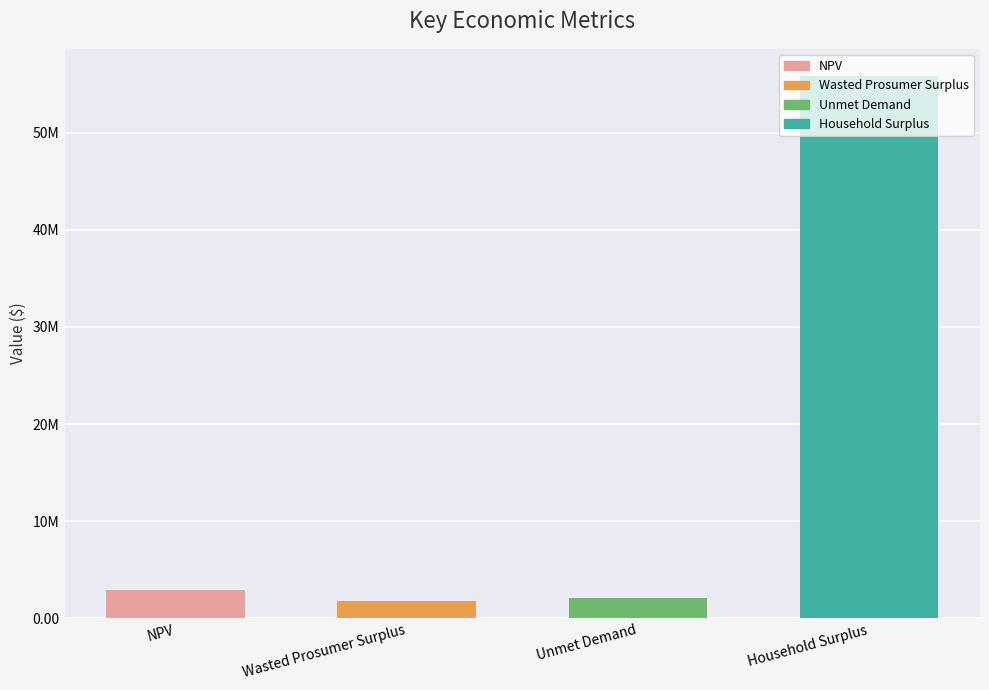

Does the chart contain any negative values?

No